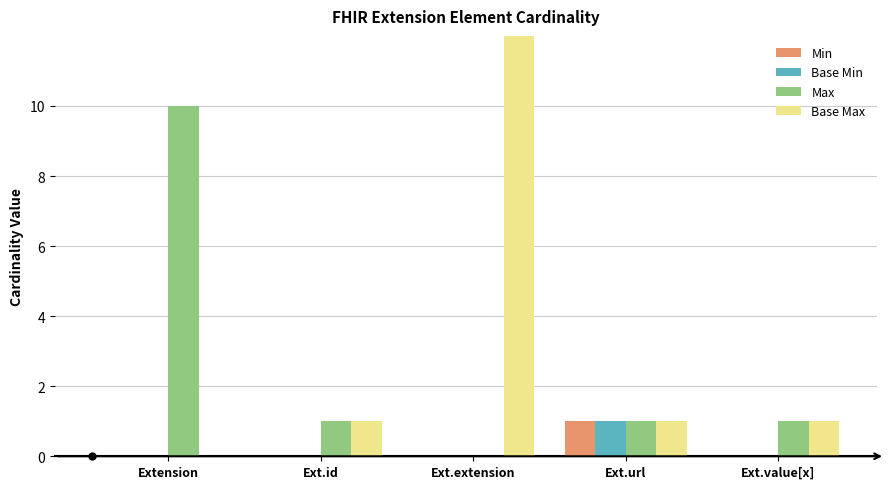

What is the difference between the maximum and minimum values in the Min series?

1